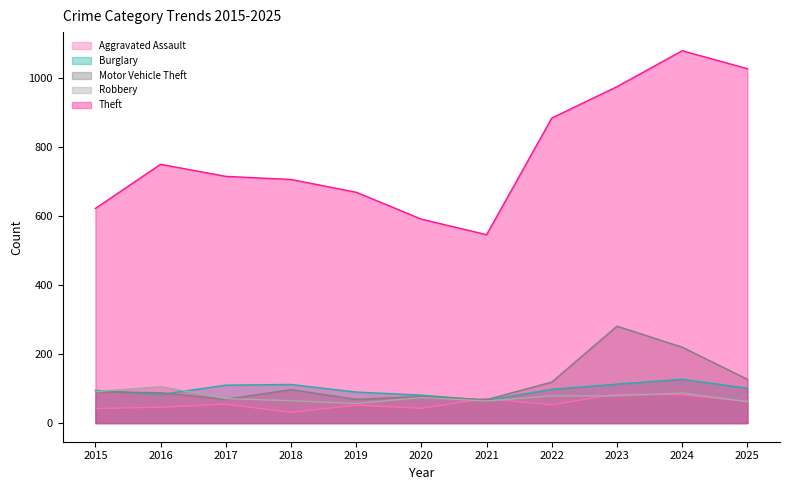

Which series has the widest spread of values?

Theft